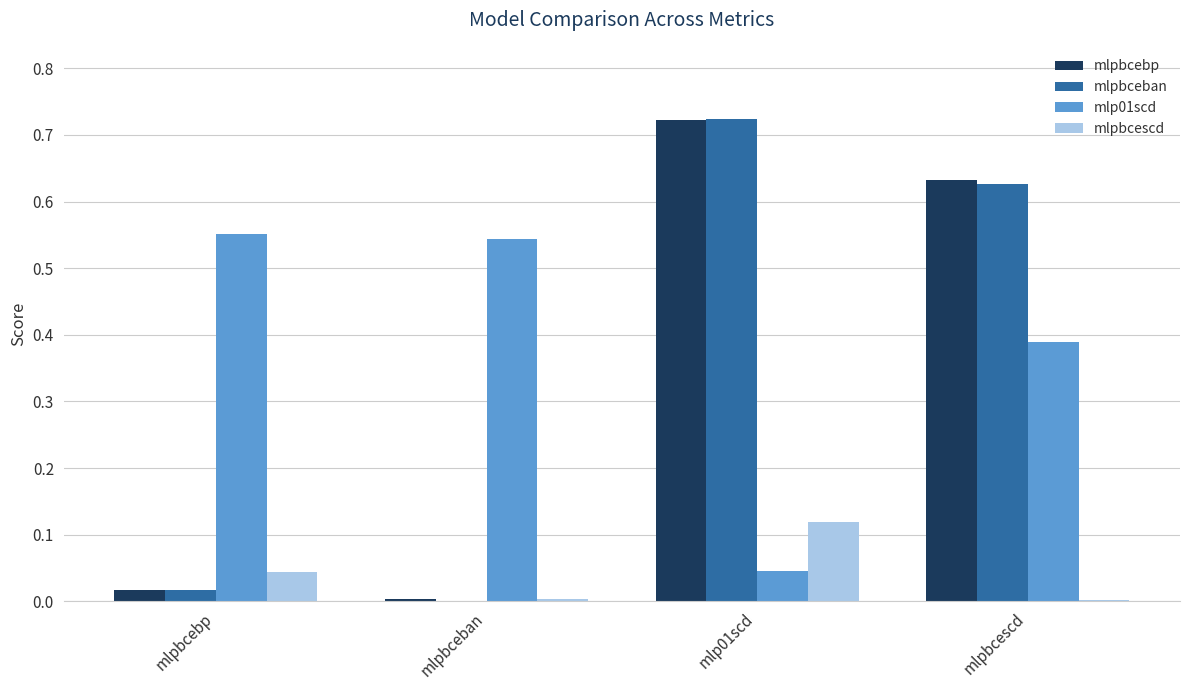

Between mlpbcebp and mlpbcescd, which series saw the biggest shift?

mlpbcebp